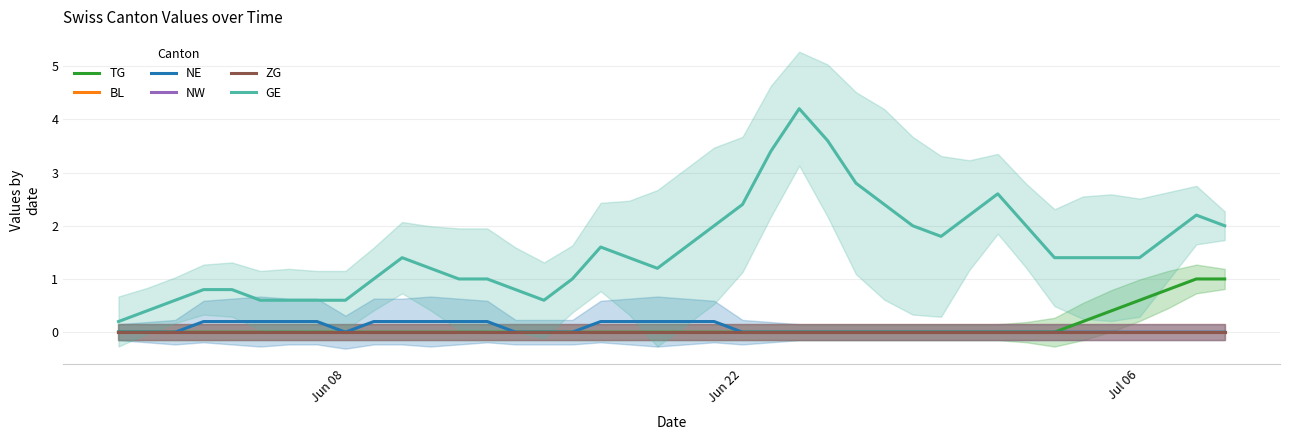

True or false: NW and BL cross at least once.

False